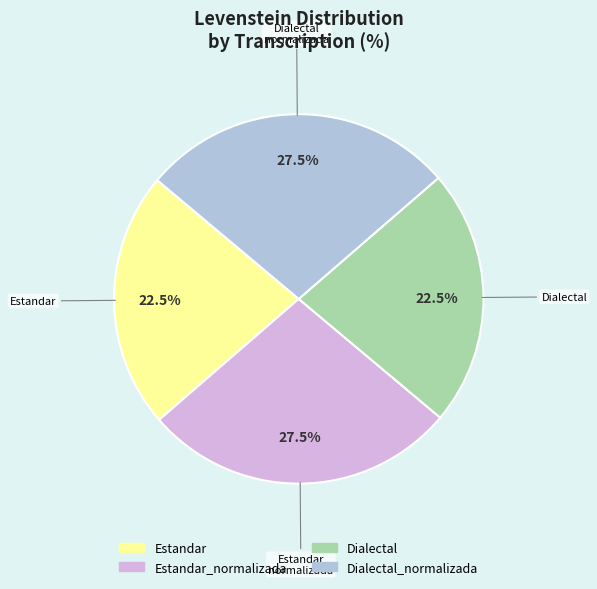

Is there a majority slice in this chart?

No